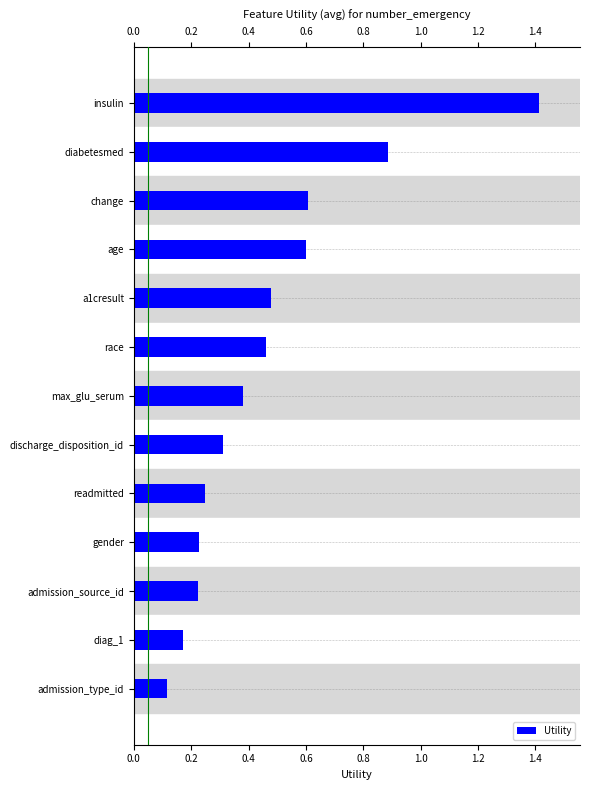

Is it true that the value at insulin is 2.5?

False